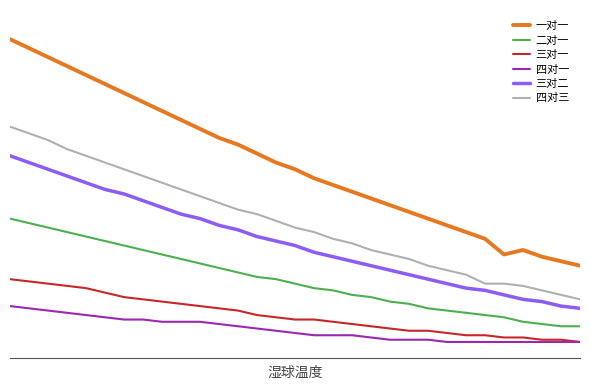

What are all the series names shown in the legend?

一对一, 二对一, 三对一, 四对一, 三对二, 四对三